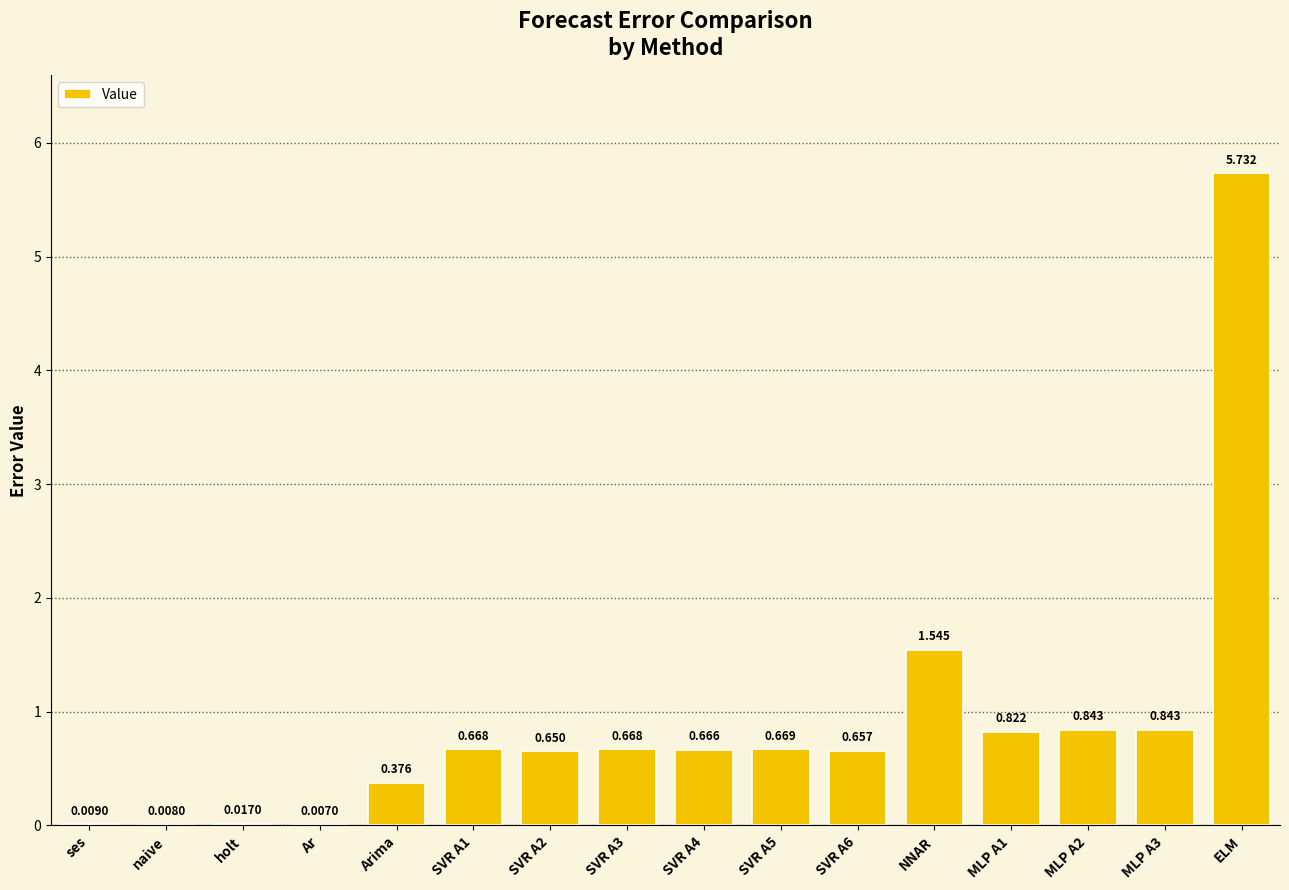

What is the sum of the values at Arima and MLP A1?

1.2